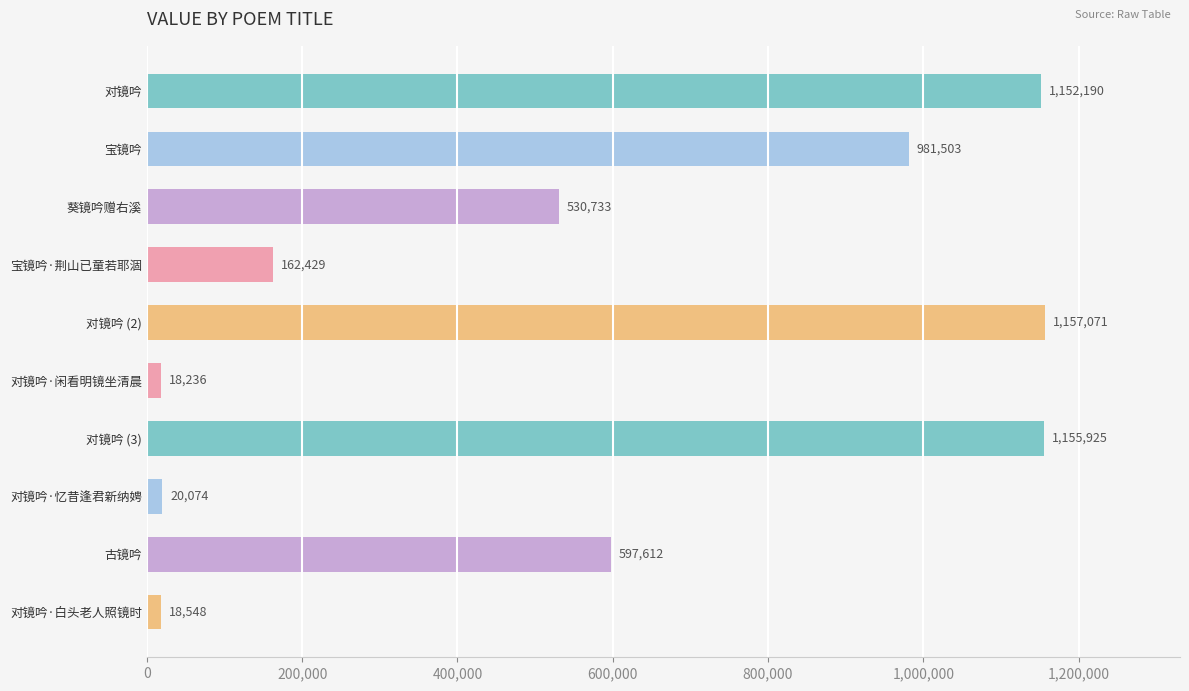

What is the label of the 4th bar from the bottom?

对镜吟 (3)